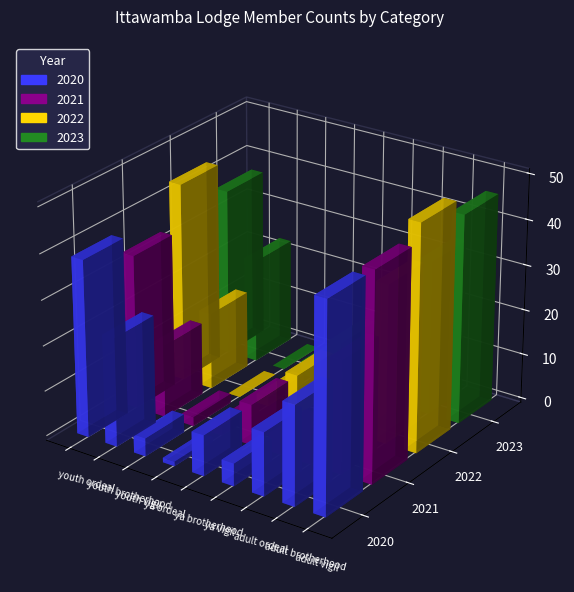

Which series changed the most between youth ordeal and ya vigil?

2022